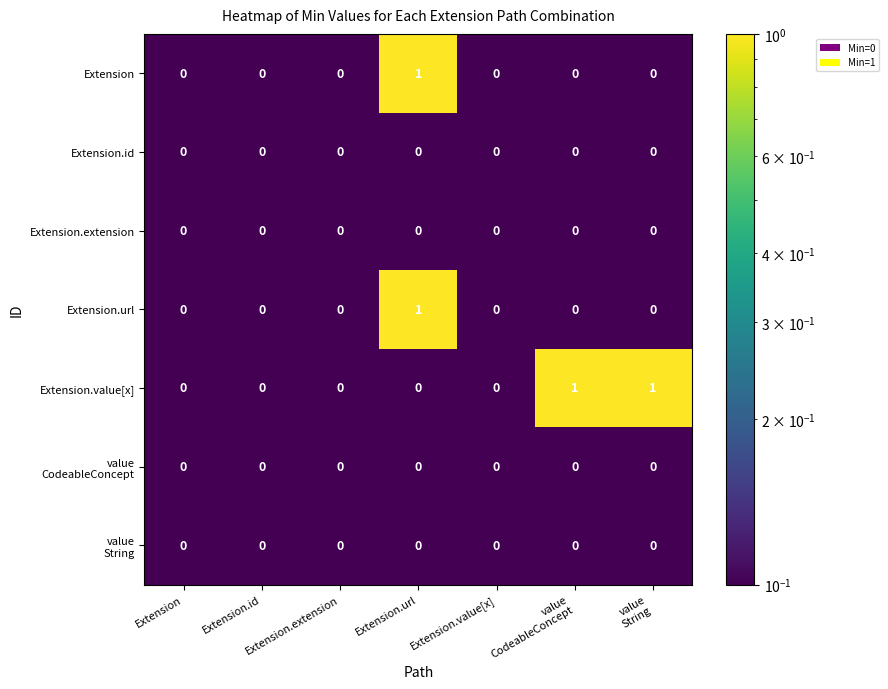

Which series has the largest total across all categories?

Extension.value[x]